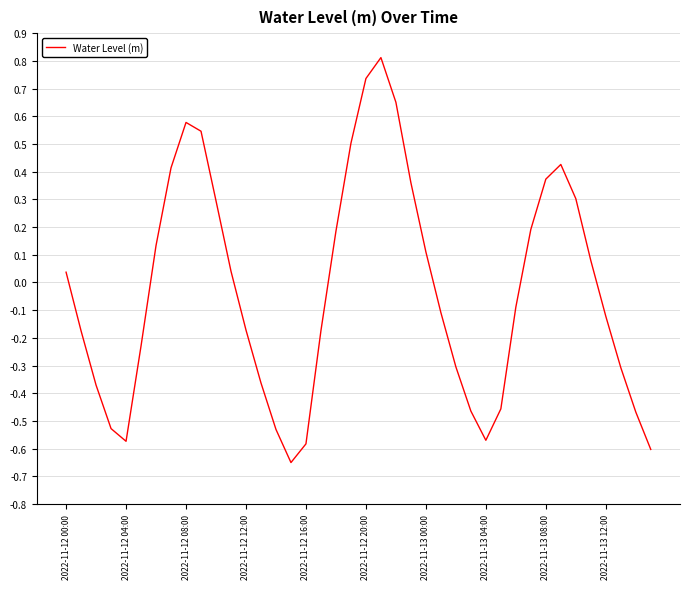

How many lines are shown in the chart?

1